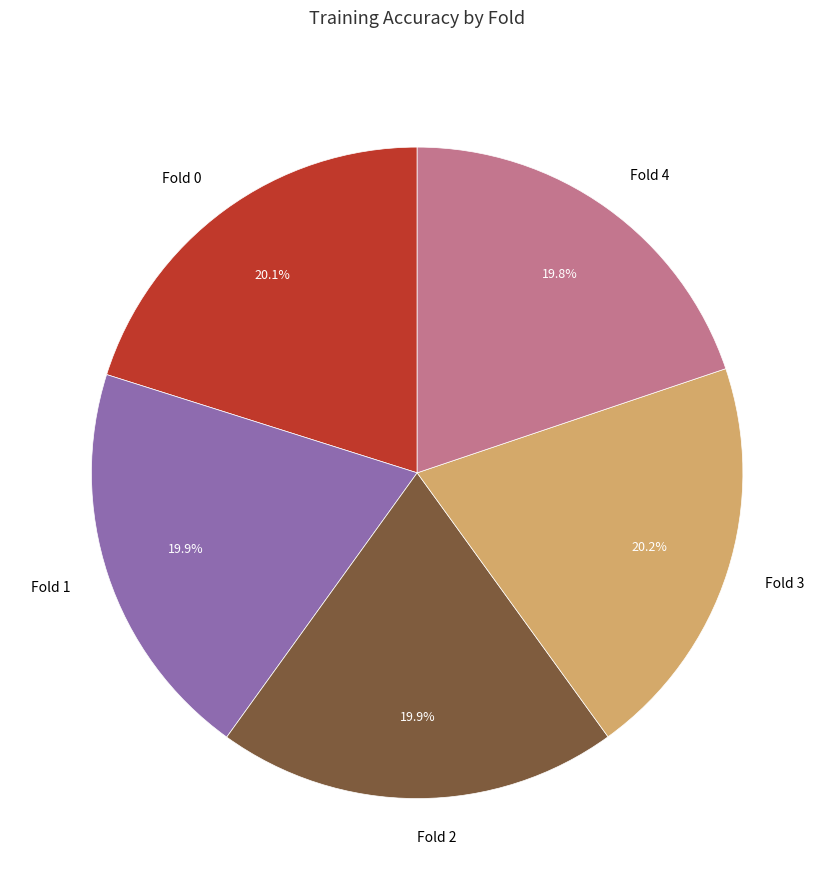

What portion of the pie excludes Fold 1?

80.1%